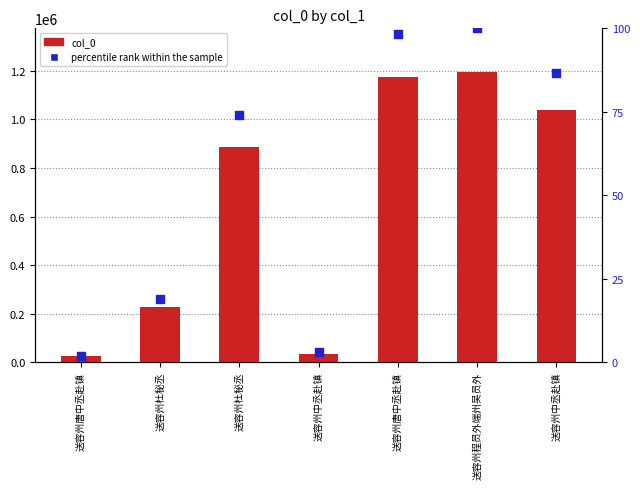

At which category is the sum across all series the highest?

送容州程员外端州吴员外